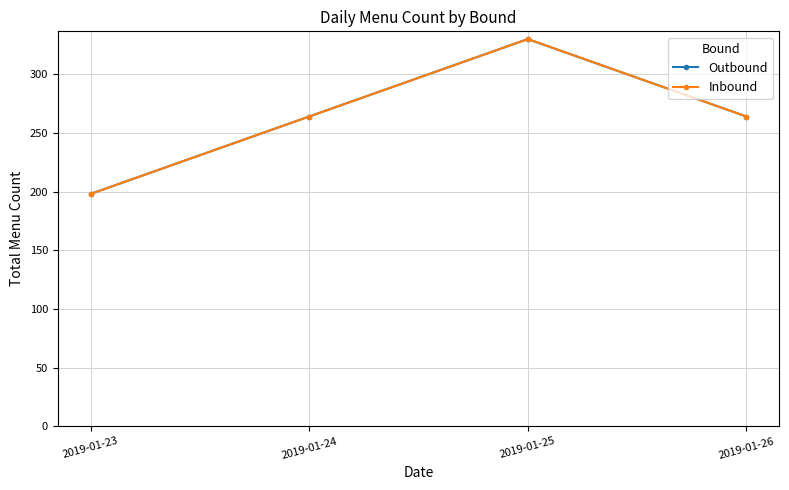

What is the minimum value shown in the chart?

198